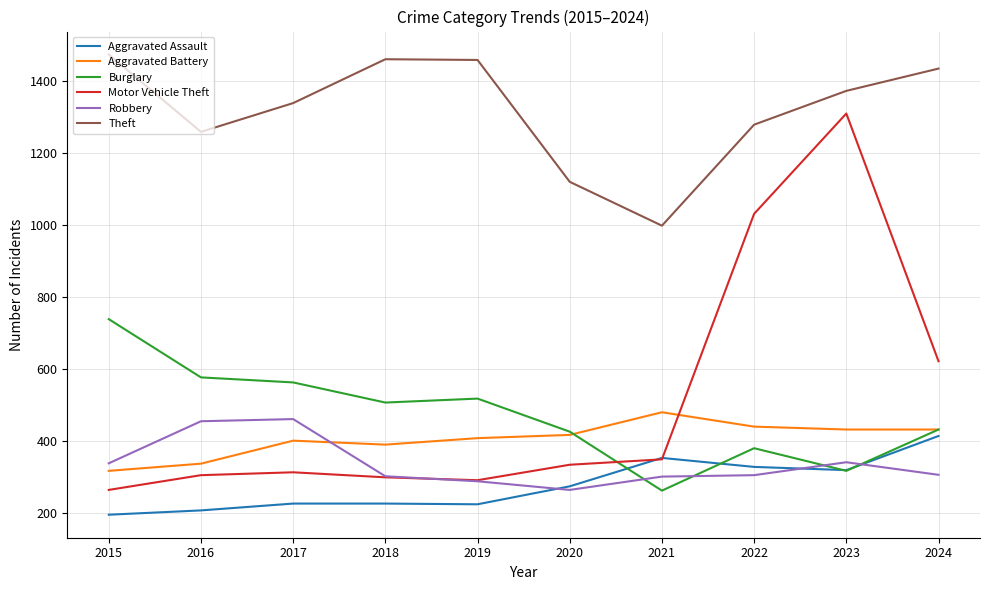

True or false: Aggravated Assault and Theft intersect in this chart.

False